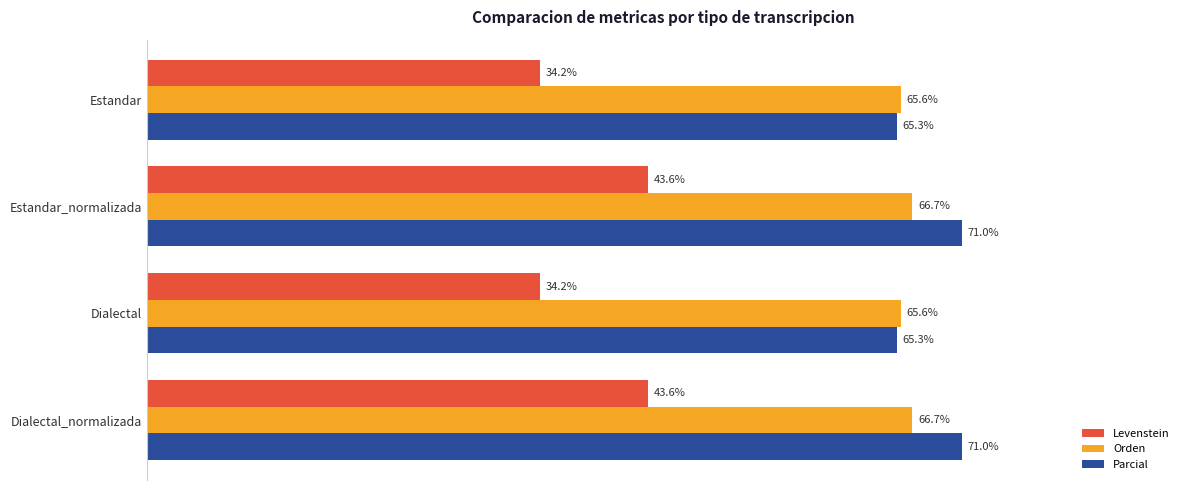

Between Dialectal and Dialectal_normalizada, which series saw the biggest shift?

Levenstein